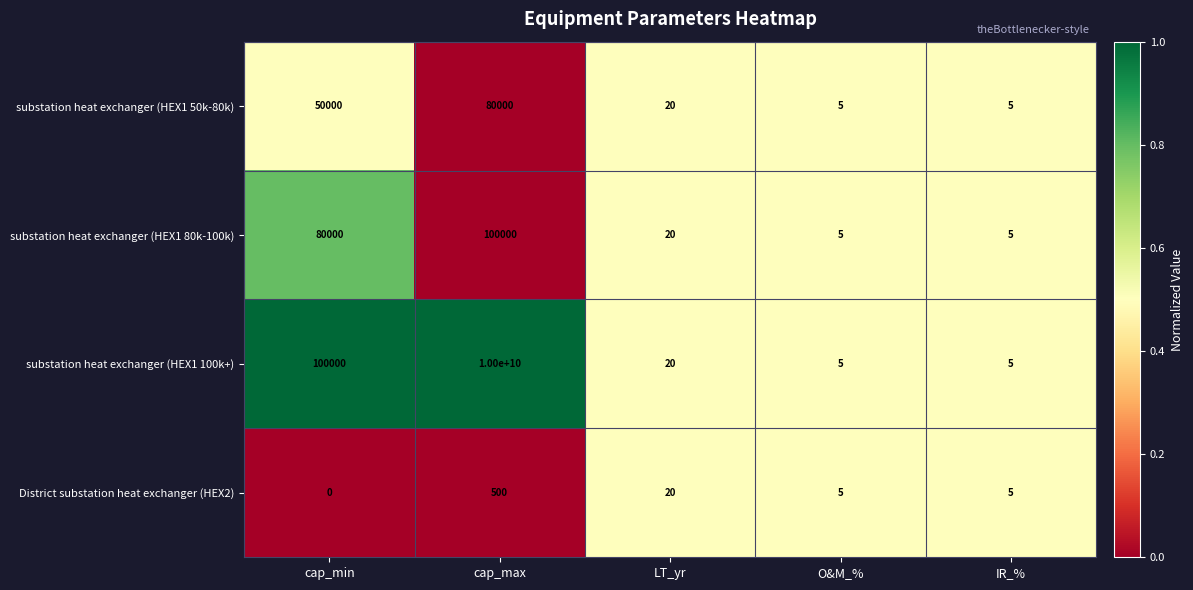

True or false: substation heat exchanger (HEX1 80k-100k) has a value of 5 at IR_%.

True